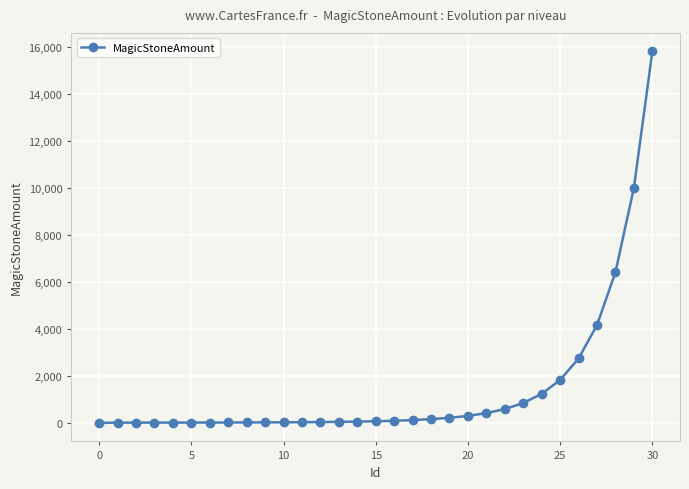

What is the maximum value shown in the chart?

15791.8